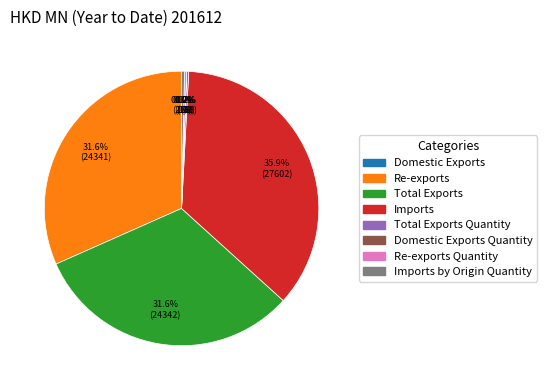

How many segments does this pie chart have?

8